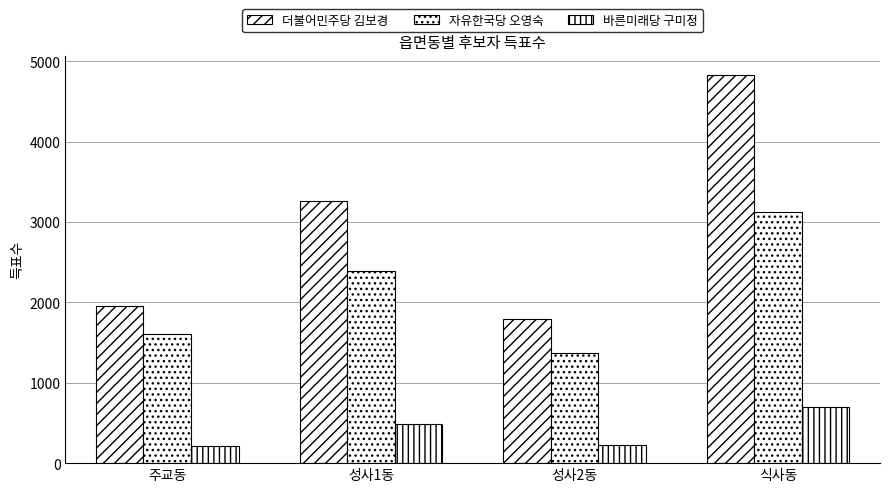

Reading left to right, what are all the values shown in this chart?

더불어민주당 김보경: 주교동=1954	성사1동=3255	성사2동=1794	식사동=4825
자유한국당 오영숙: 주교동=1600	성사1동=2386	성사2동=1368	식사동=3123
바른미래당 구미정: 주교동=211	성사1동=483	성사2동=221	식사동=700